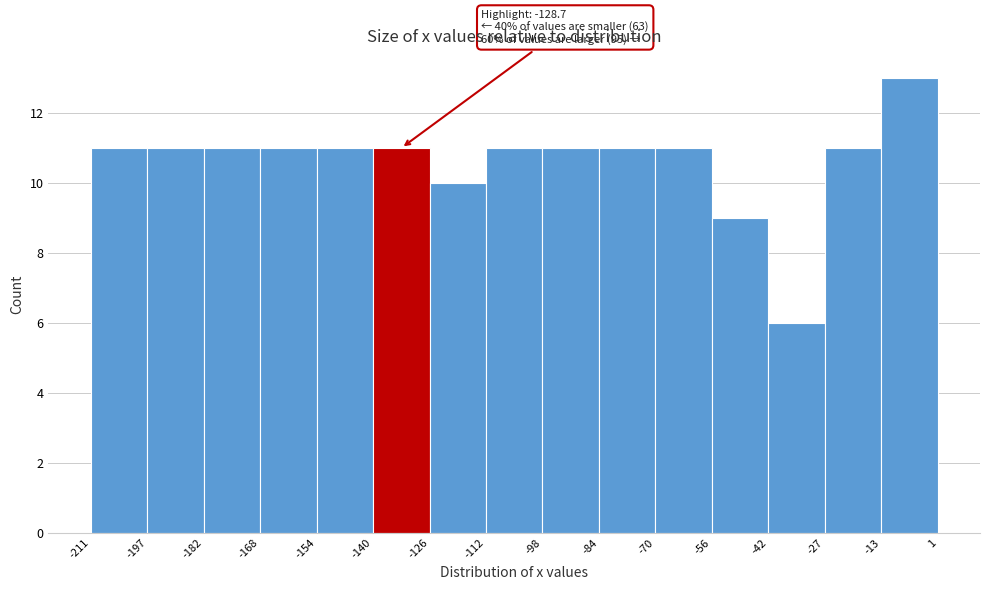

Over which range of the x-axis is the bar tallest?

-13 to 1